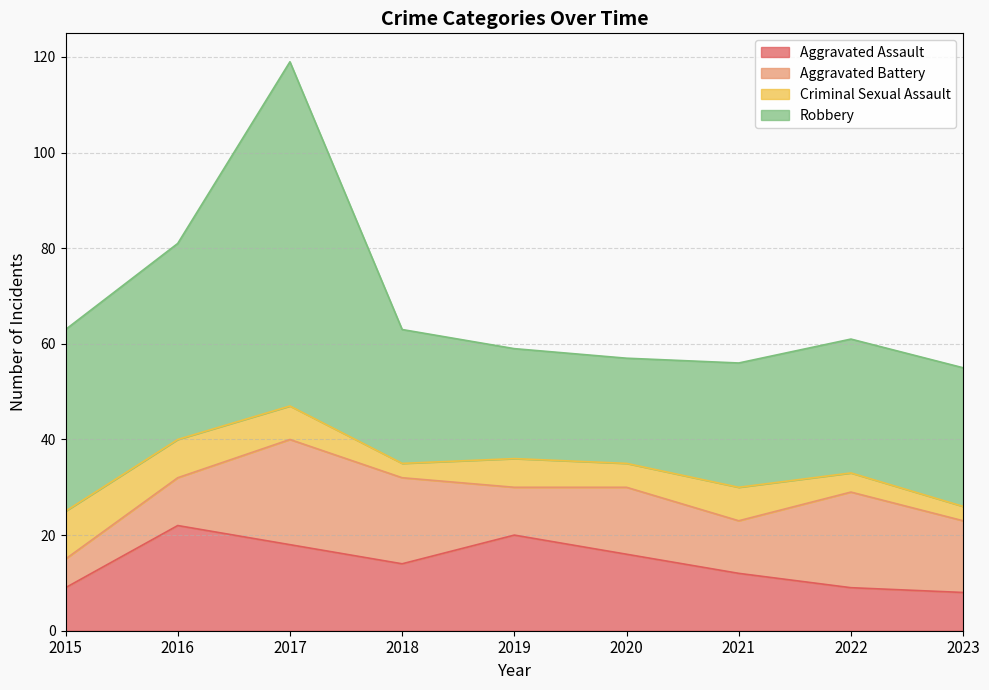

How many interior local peaks does the Aggravated Battery series have?

3